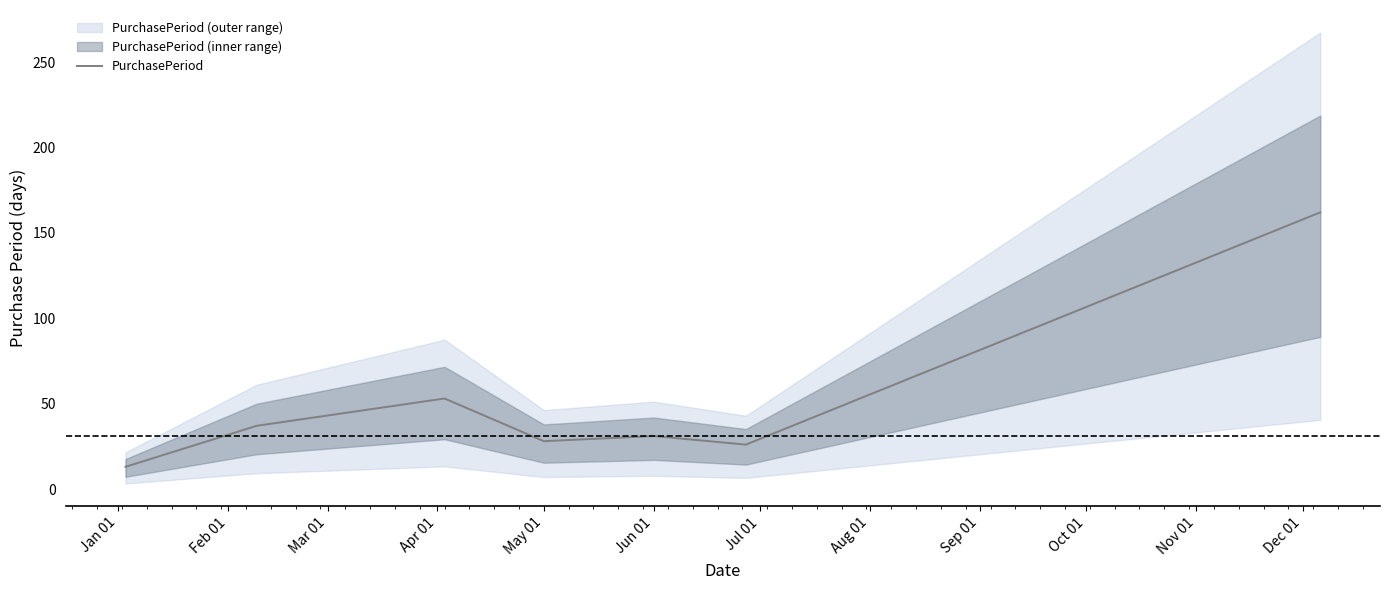

What is the minimum value for PurchasePeriod?

13